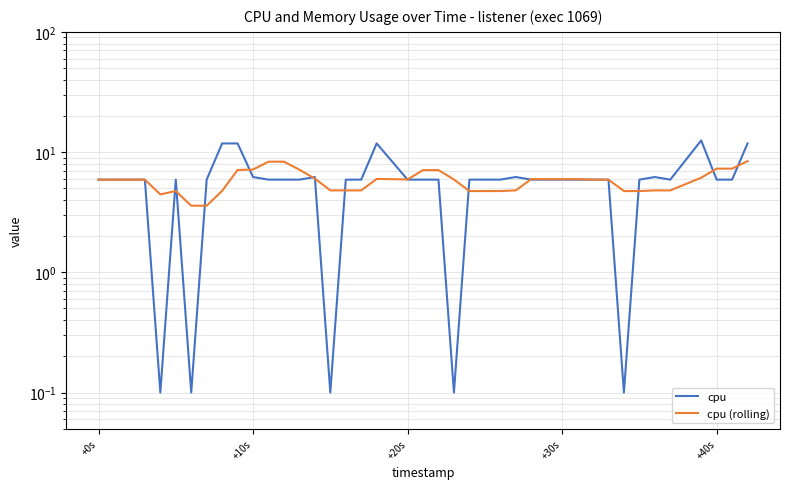

What is the sum of all cpu (rolling) values?

232.1